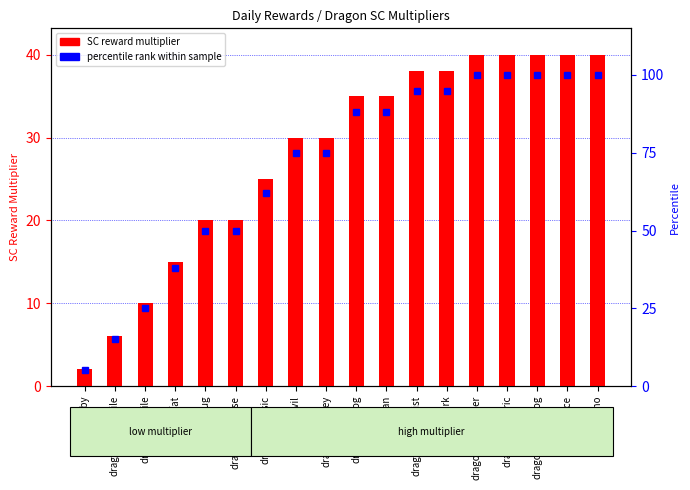

List the series in order of their overall mean, lowest first.

SC reward multiplier, percentile rank within sample